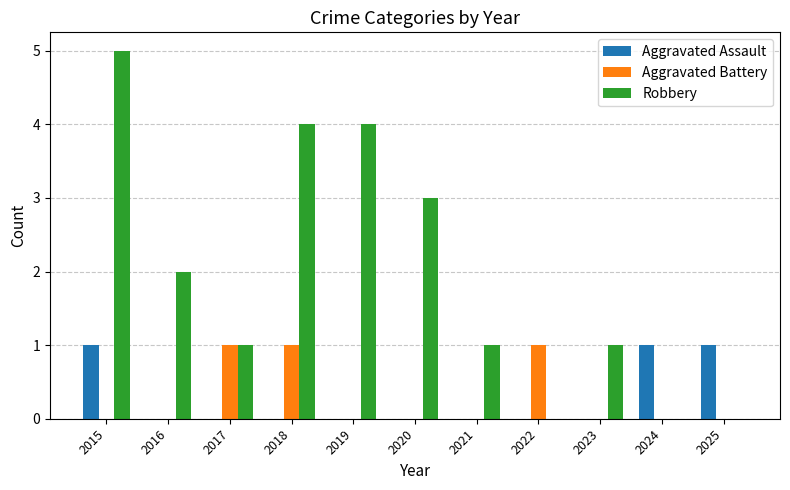

Is the value of Robbery at 2016 greater than the value of Aggravated Assault at 2021?

Yes